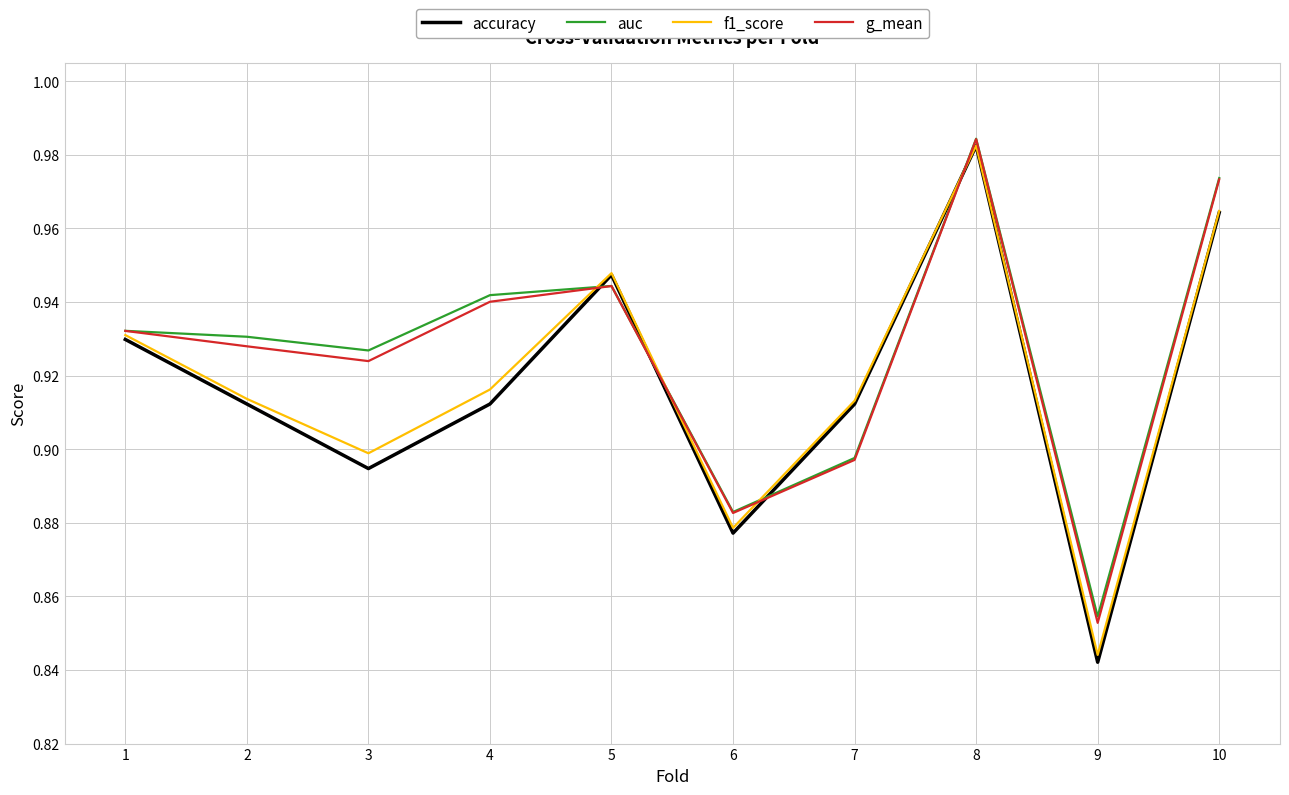

True or false: g_mean and accuracy intersect in this chart.

True